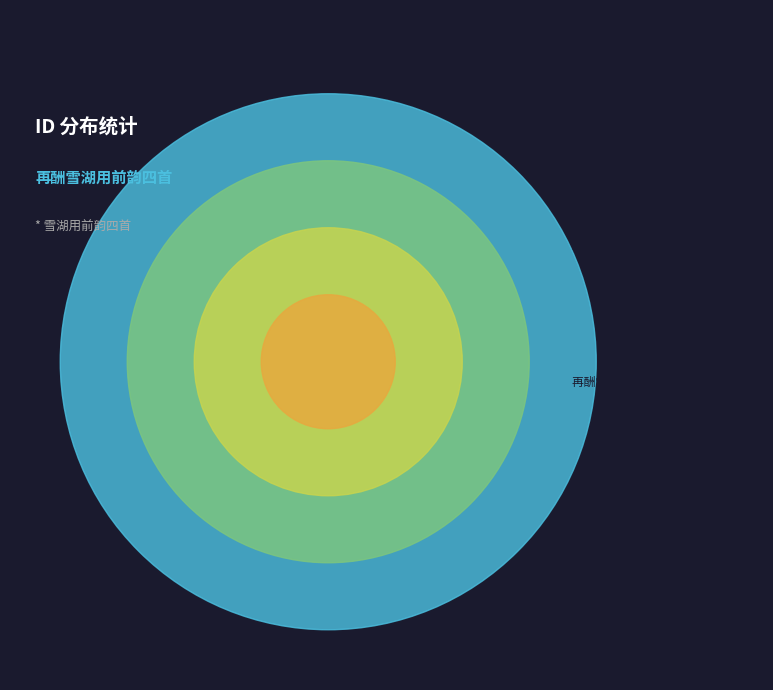

Is 再酬雪湖用前韵四首 其一 the majority of the pie?

No